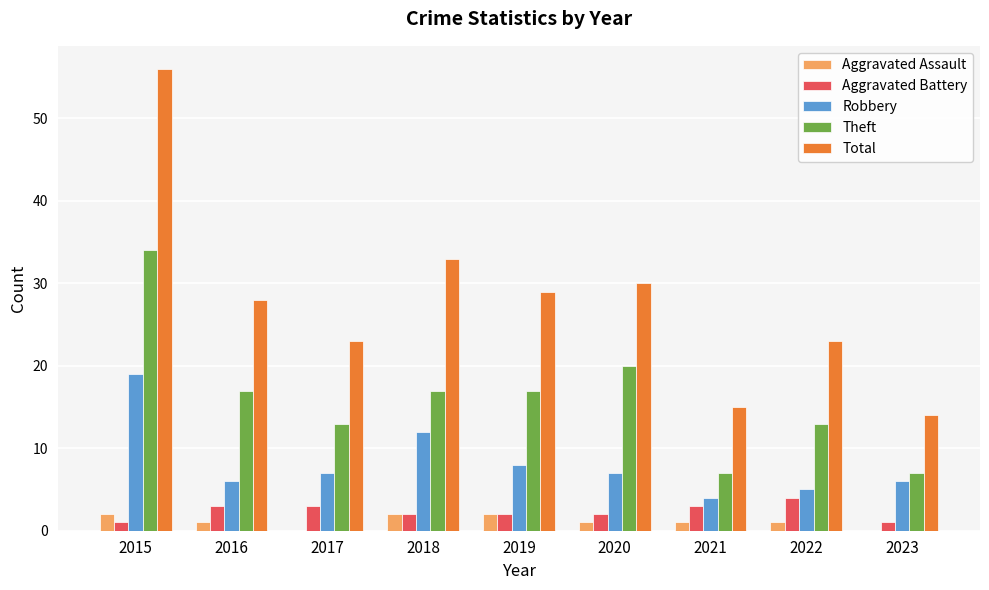

Reading right to left, what are all the values shown in this chart?

Aggravated Assault: 2023=0	2022=1	2021=1	2020=1	2019=2	2018=2	2017=0	2016=1	2015=2
Aggravated Battery: 2023=1	2022=4	2021=3	2020=2	2019=2	2018=2	2017=3	2016=3	2015=1
Robbery: 2023=6	2022=5	2021=4	2020=7	2019=8	2018=12	2017=7	2016=6	2015=19
Theft: 2023=7	2022=13	2021=7	2020=20	2019=17	2018=17	2017=13	2016=17	2015=34
Total: 2023=14	2022=23	2021=15	2020=30	2019=29	2018=33	2017=23	2016=28	2015=56